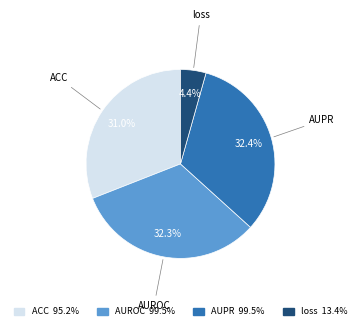

To the nearest percent, what is the average slice percentage?

25%